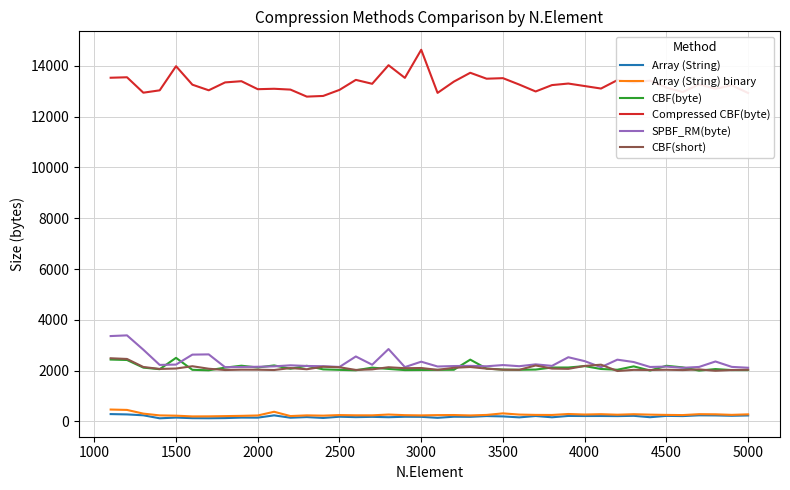

What is the highest value of the Compressed CBF(byte) series?

14633.4